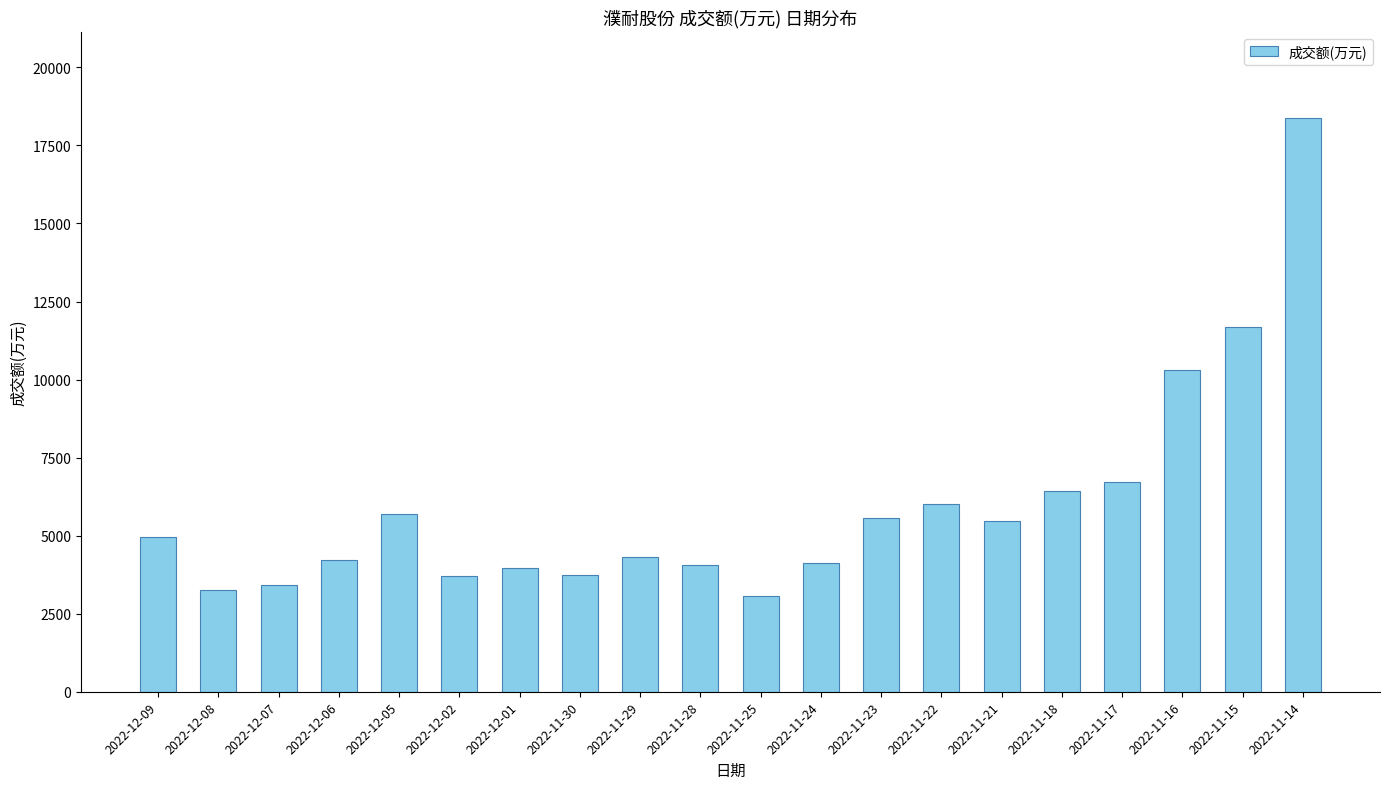

Are the bars horizontal?

No